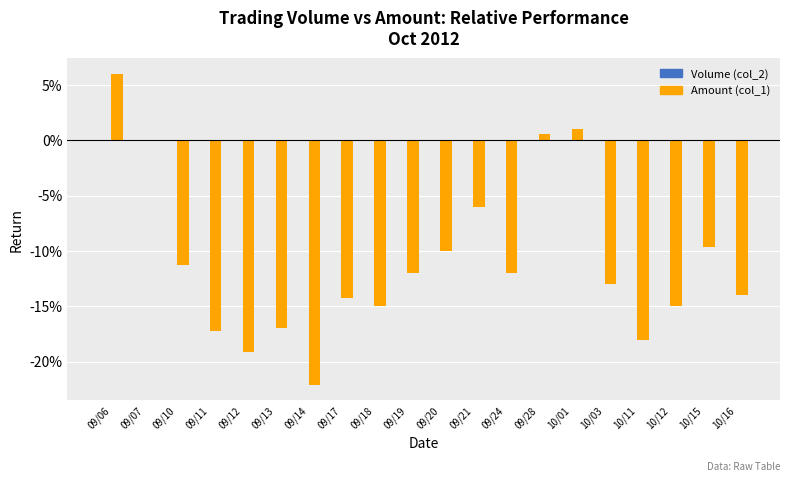

True or false: the data shows -5.3 at 09/11.

False